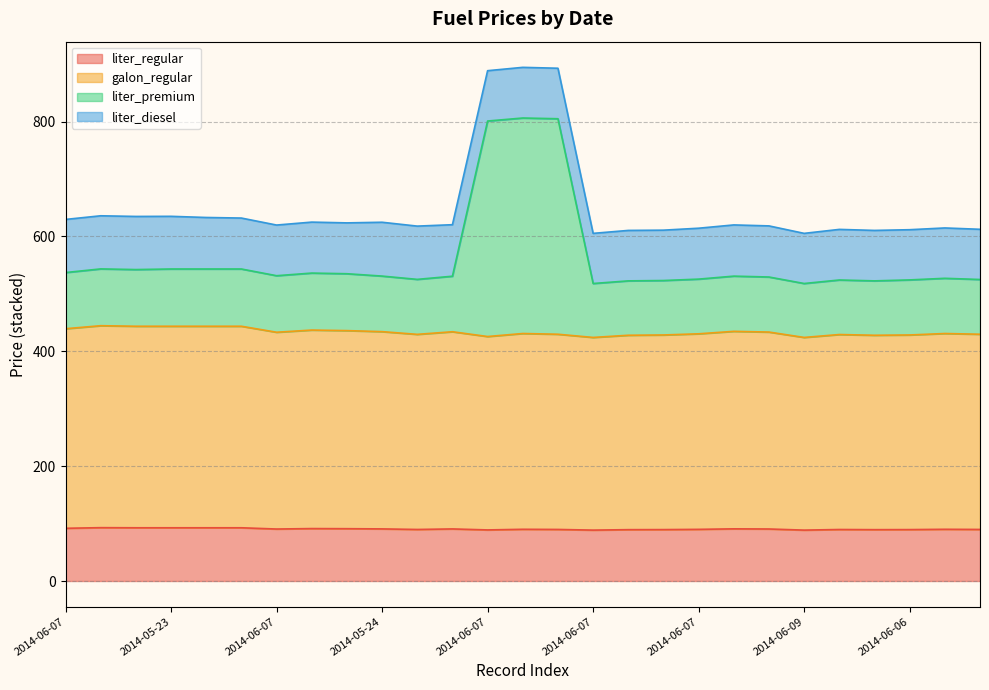

Where does the liter_premium series first go above 530?

2014-06-07